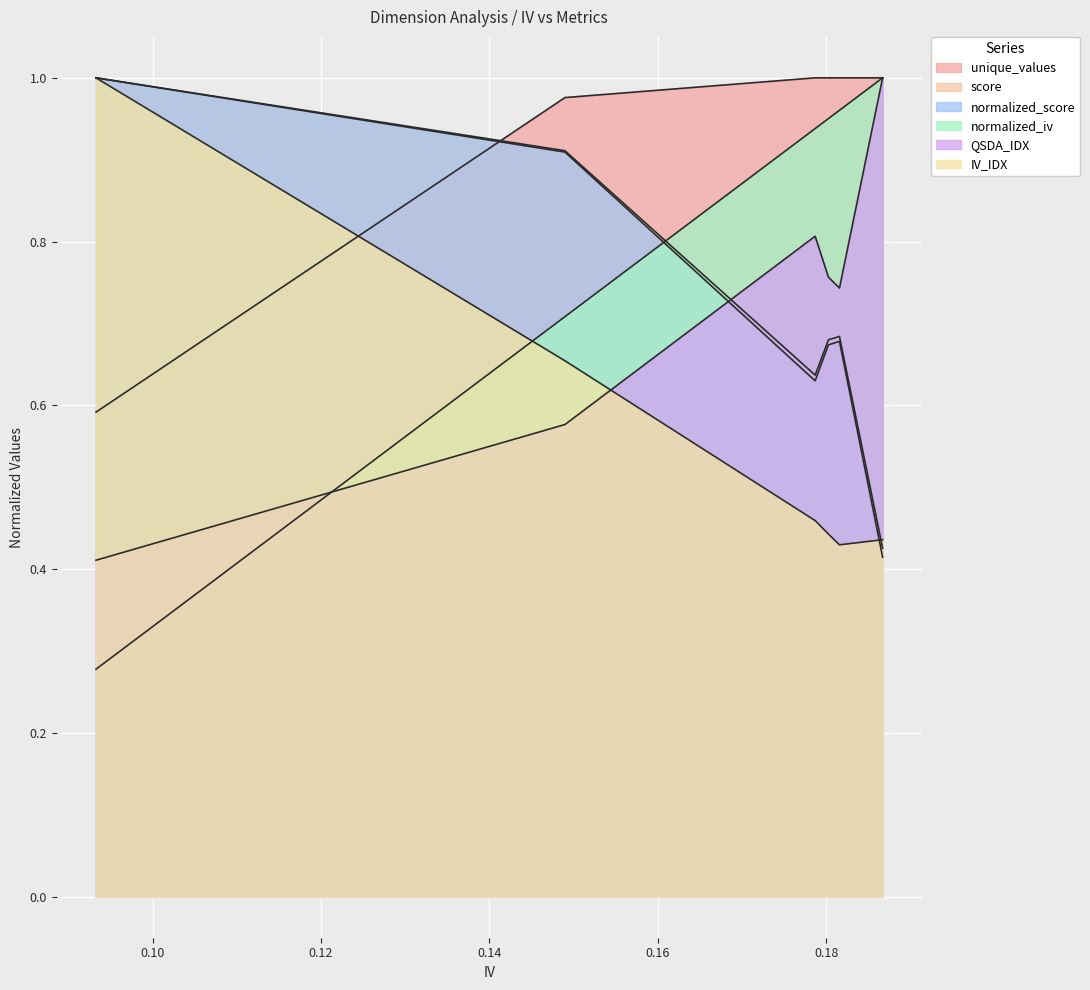

In IV_IDX, how many points are lower than both neighbors (excluding endpoints)?

1